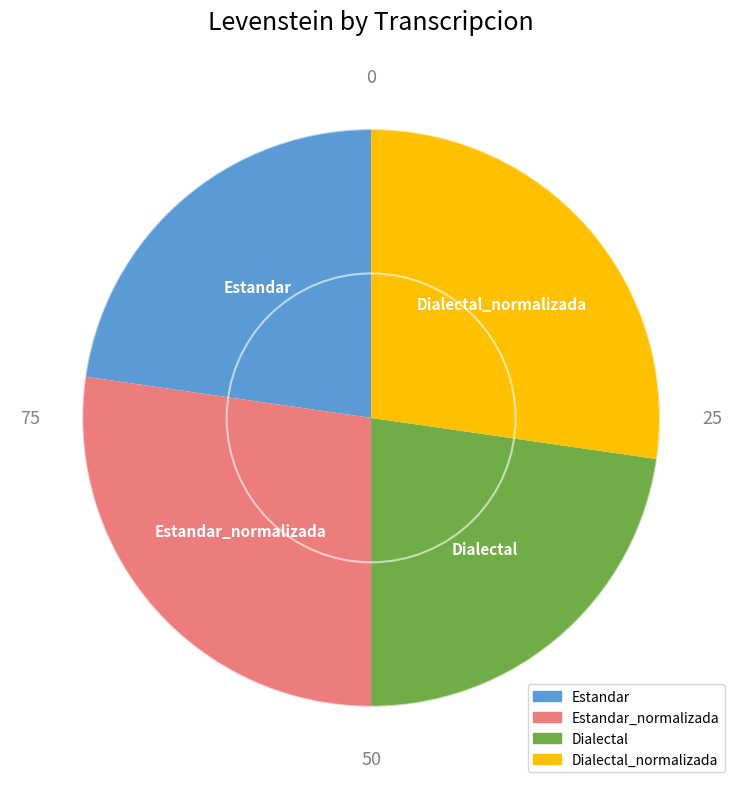

Is there any slice that represents more than half of the pie?

No